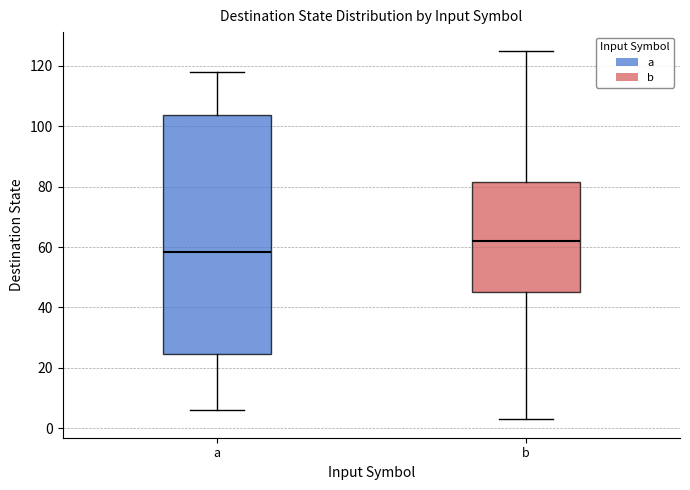

Which box is the tallest, from its lower edge to its upper edge?

a